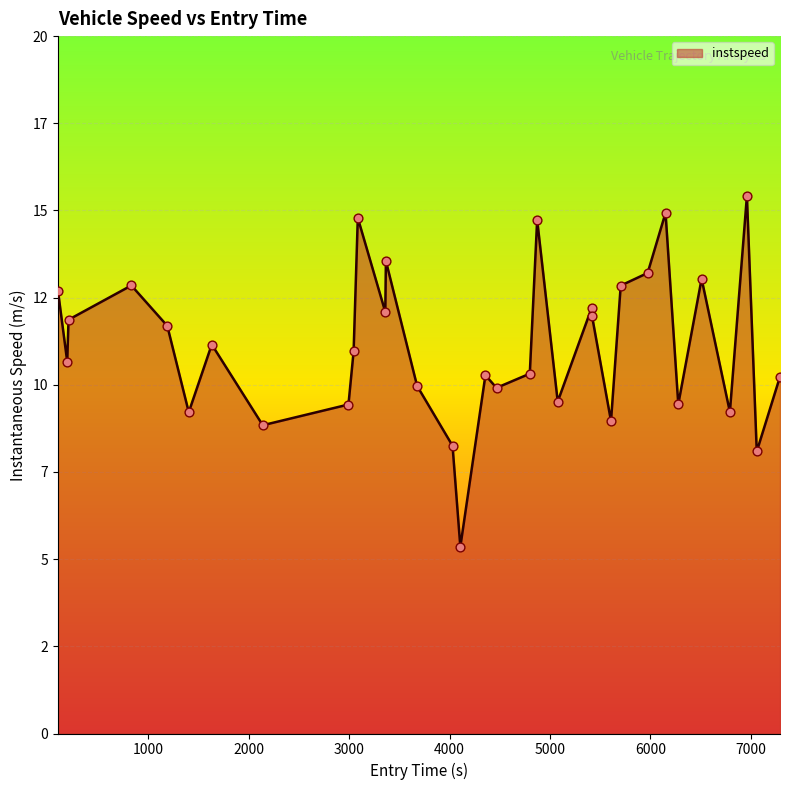

Does the chart have visible grid lines?

Yes